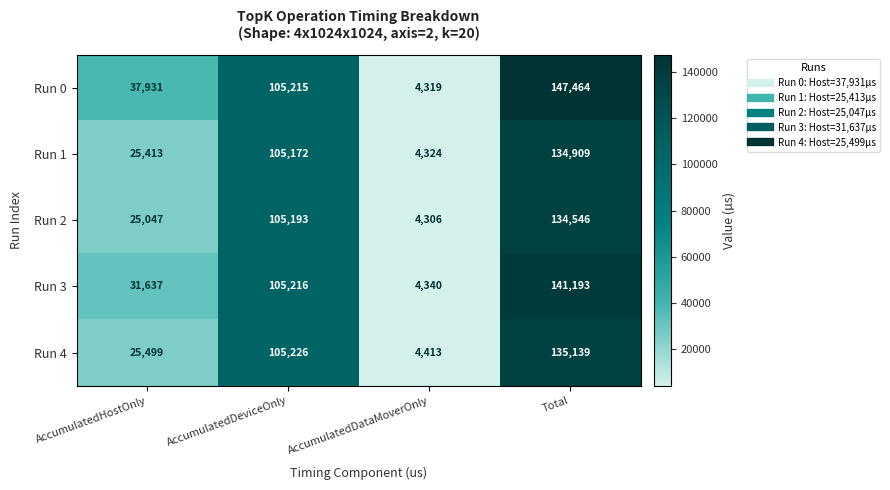

Where is Run 0 nearest to the value 75891?

AccumulatedDeviceOnly